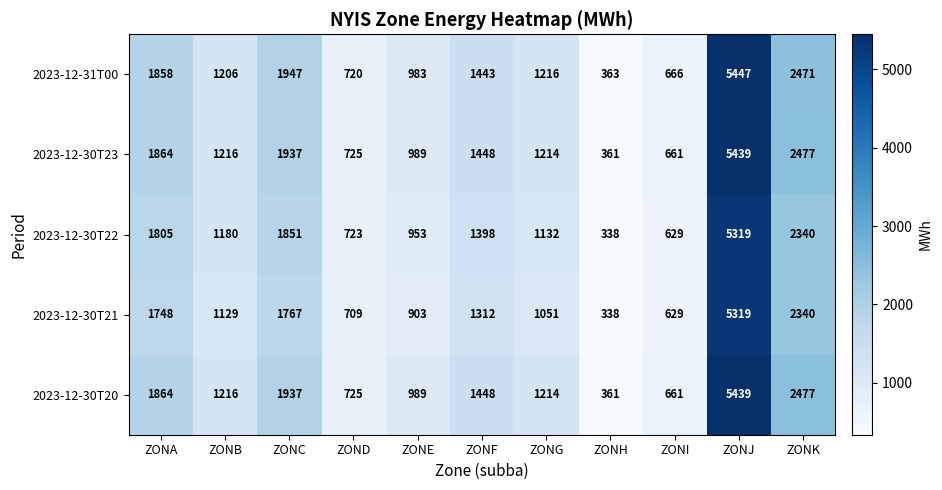

What is the greatest value displayed?

5447